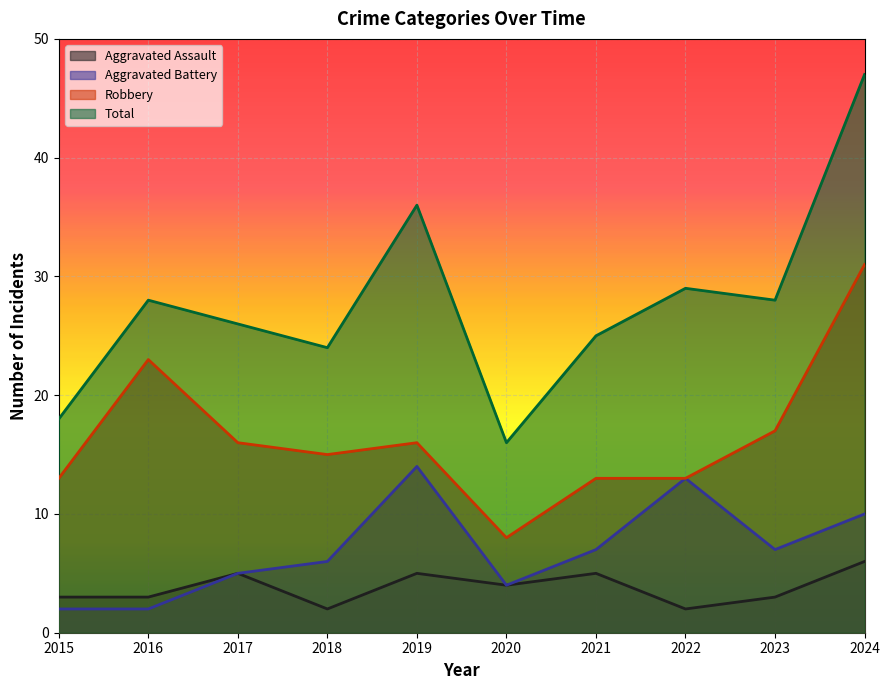

How many data points in Total are less than 28?

5